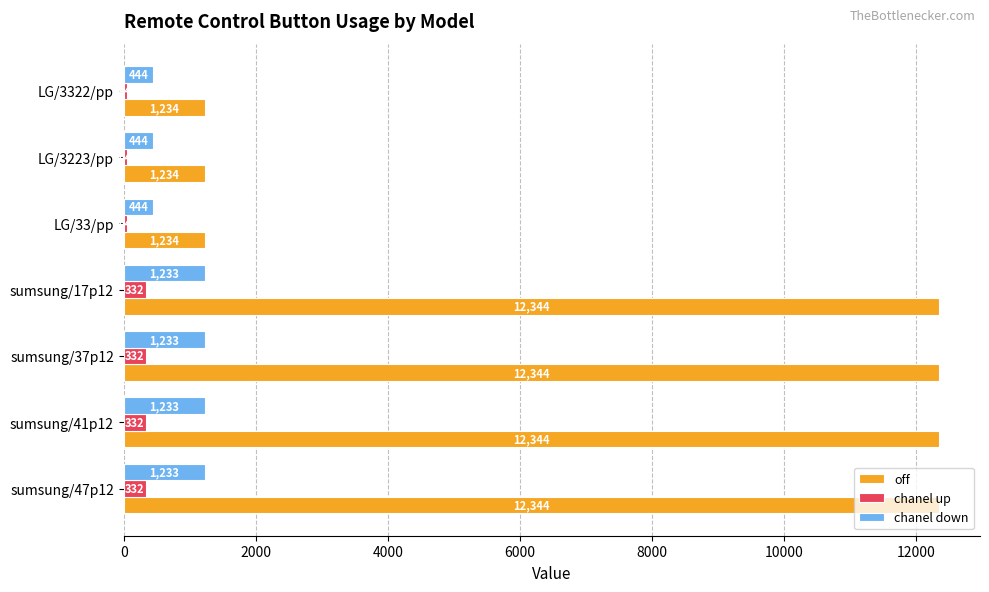

Is it true that chanel down equals 1233 at sumsung/47p12?

True